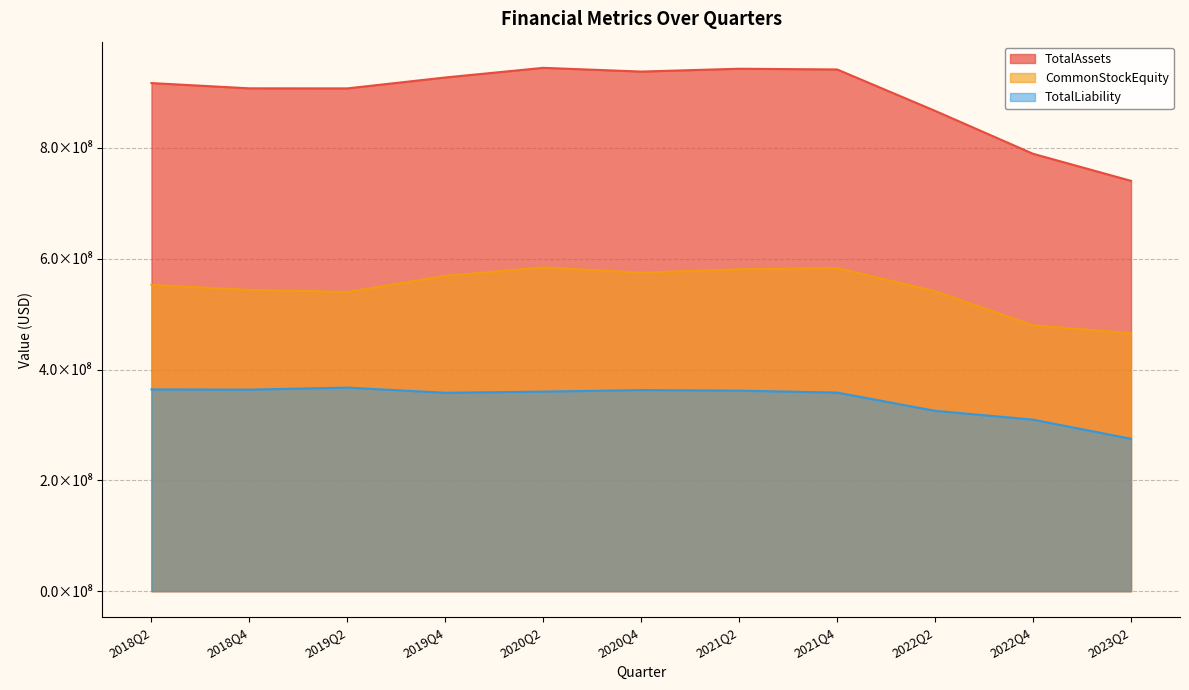

What is the difference between the maximum and minimum values in the TotalLiability series?

92422384